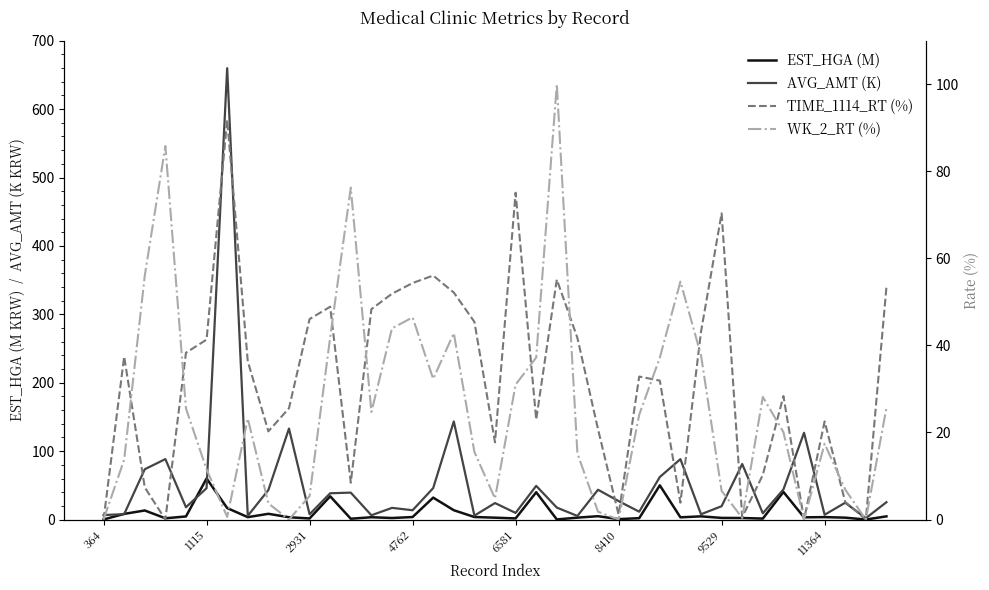

Is it true that WK_2_RT (%) equals 6.9 at 36?

True